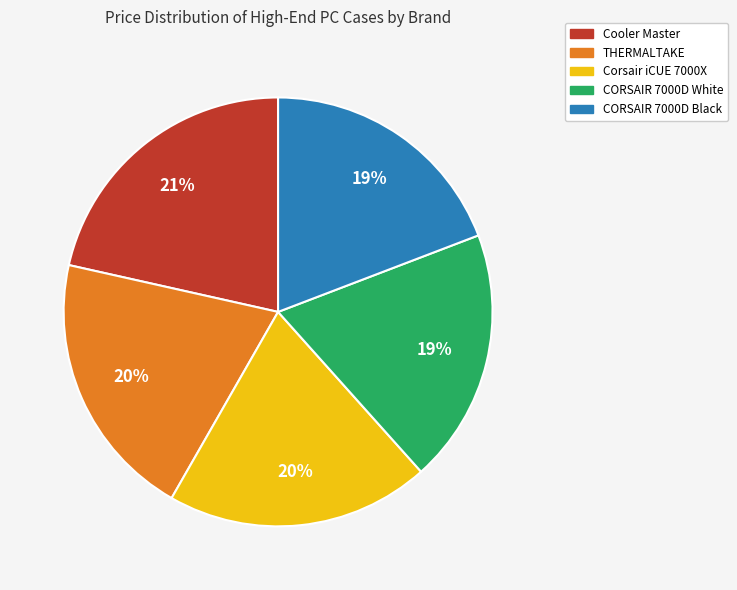

Between Cooler Master and THERMALTAKE, which is larger?

Cooler Master